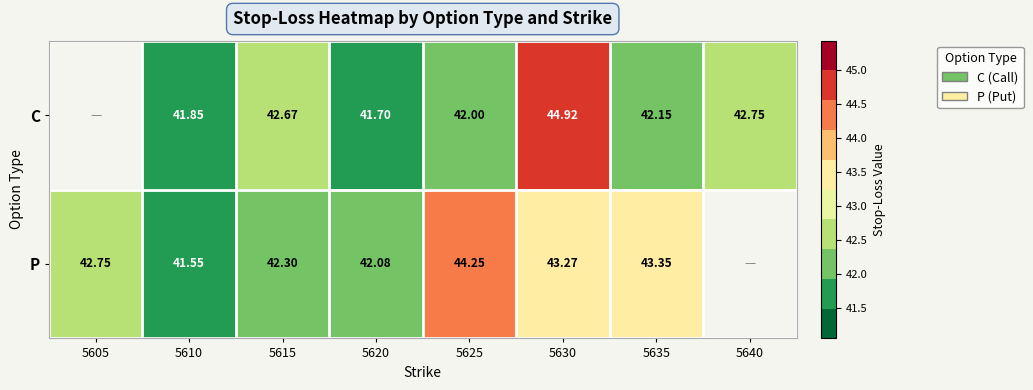

Rank the series at 5630 from lowest to highest value.

P, C